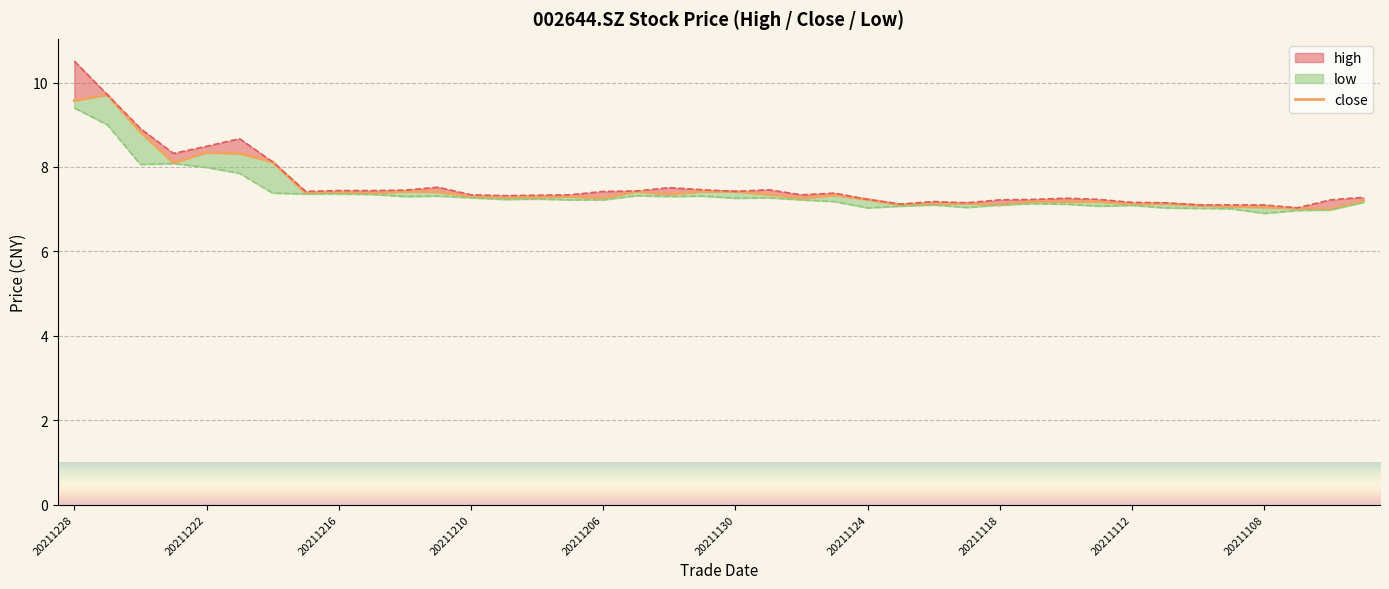

True or false: high and low intersect in this chart.

False